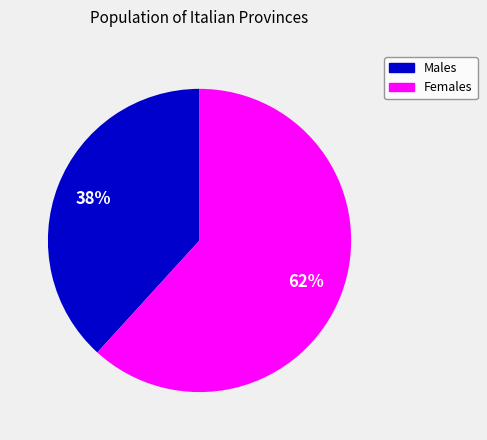

Between Females and Males, which is larger?

Females